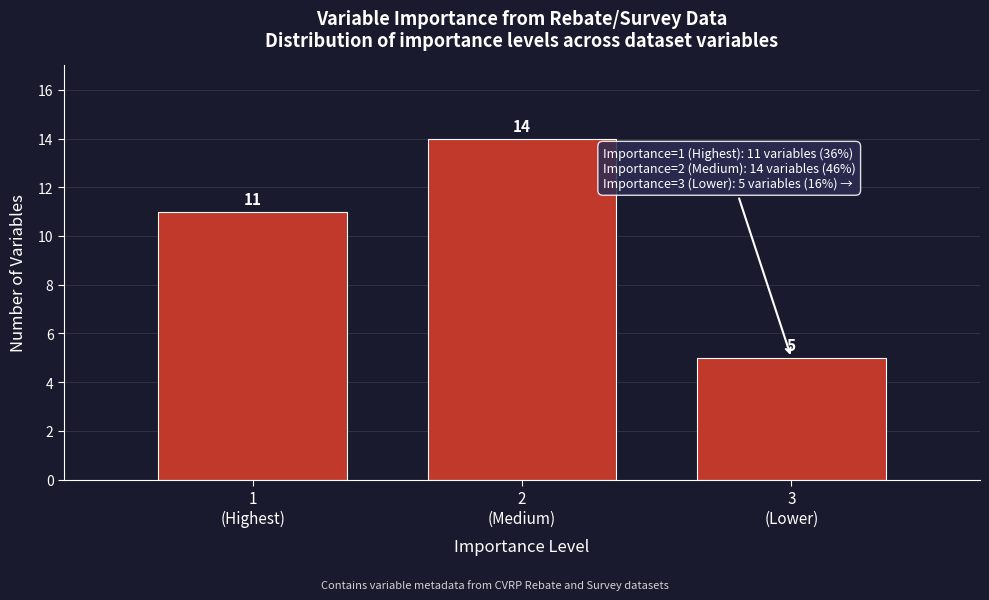

What is the average value?

10